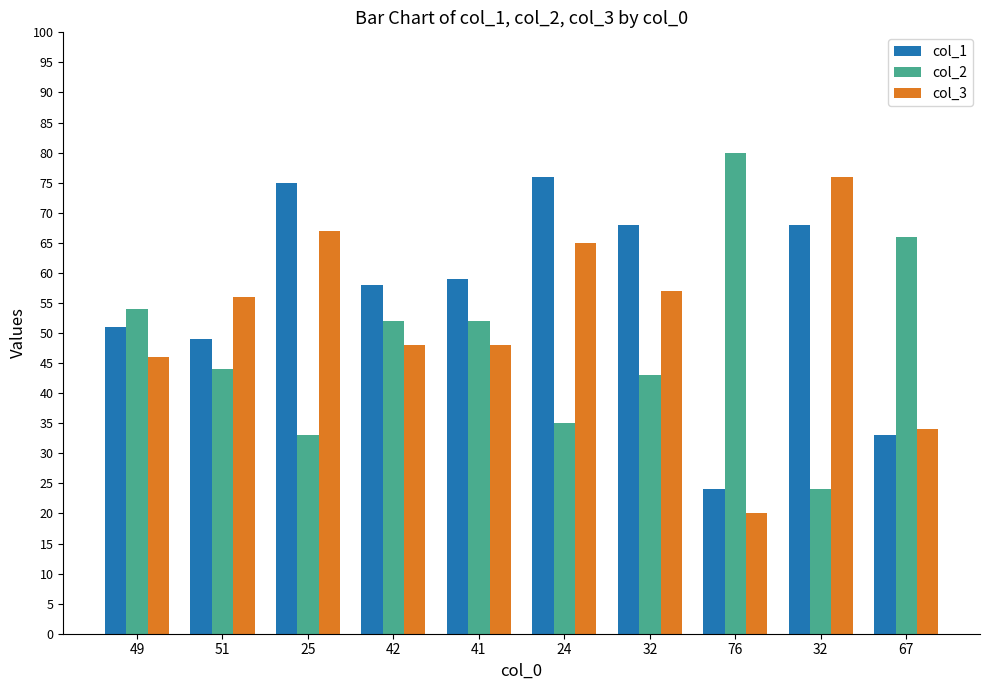

What is the sum of all col_1 values?

561